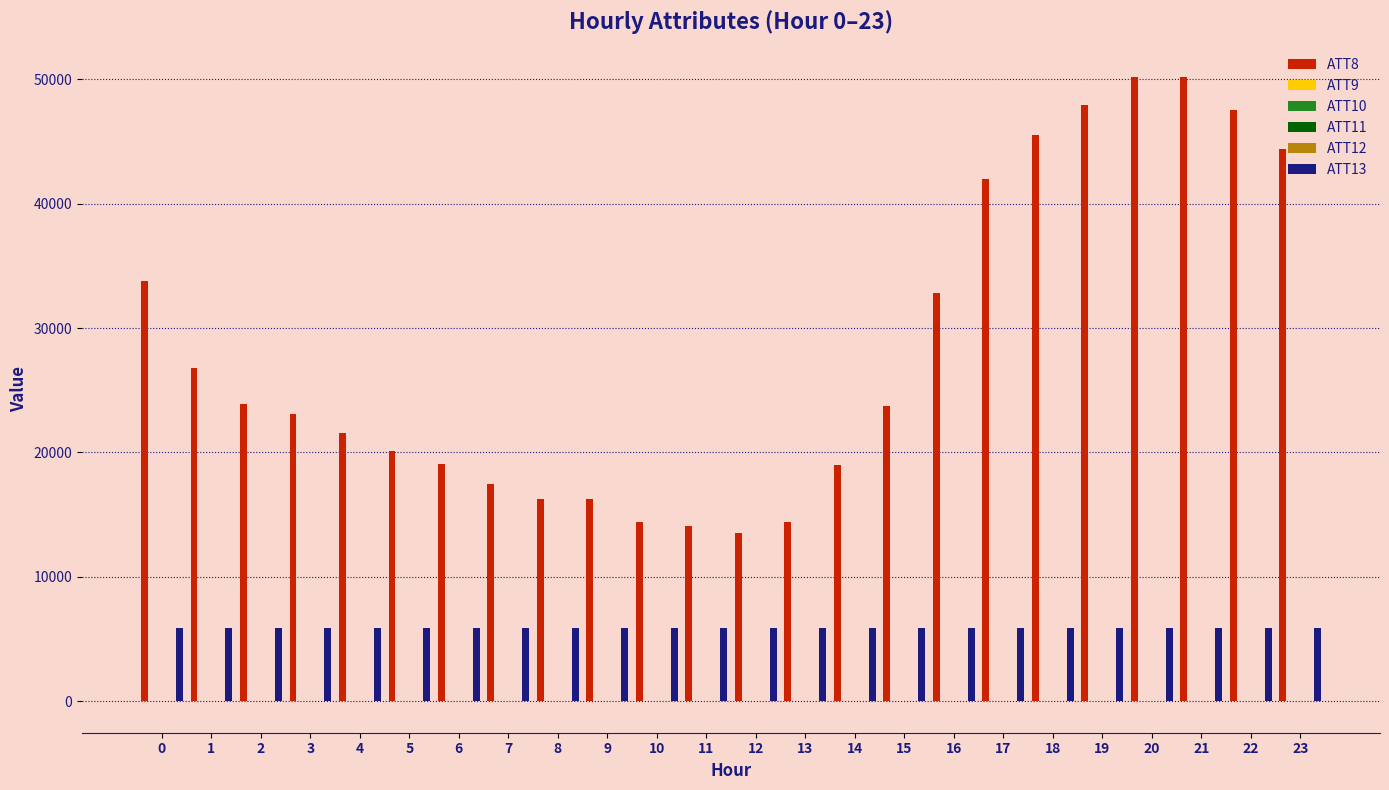

What is the maximum value shown in the chart?

50200.0